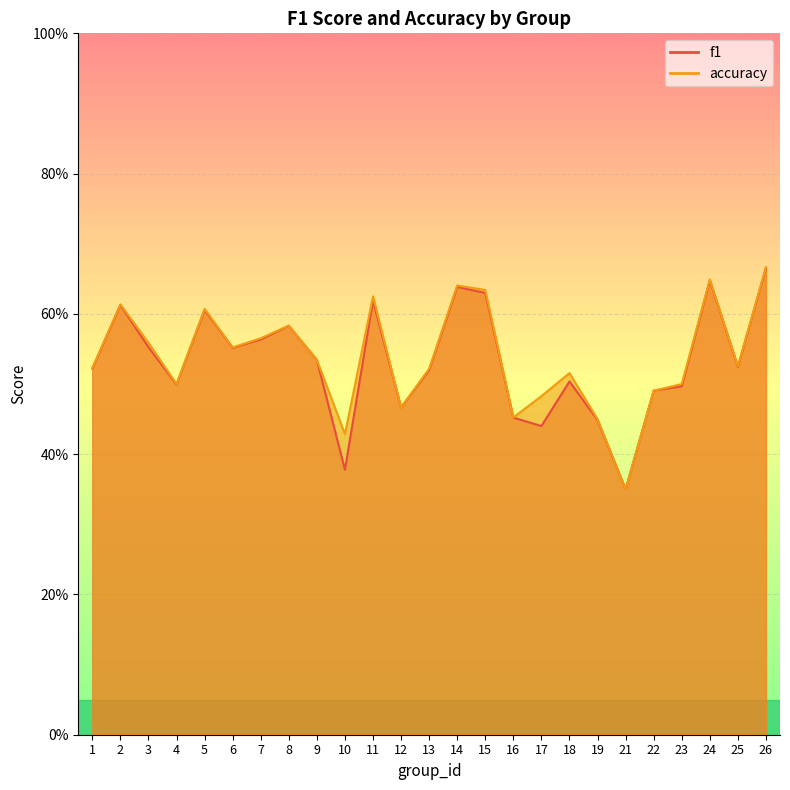

True or false: accuracy has a value of 0.8 at 3.

False